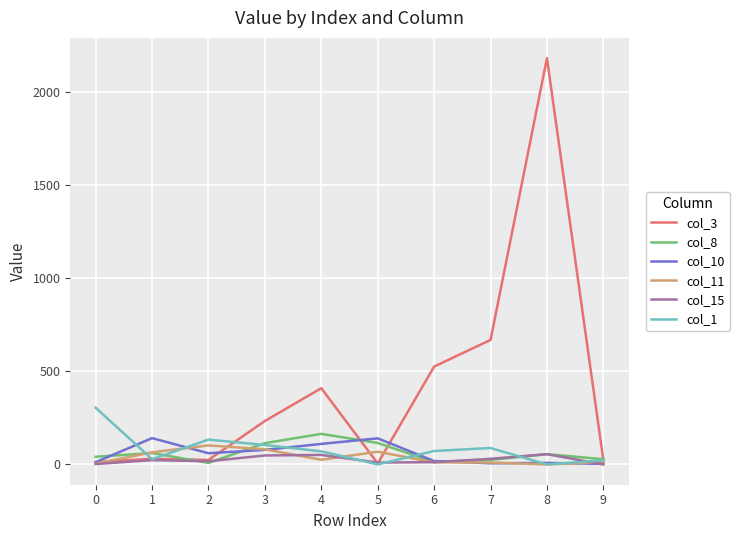

Which series has the largest total across all categories?

col_3